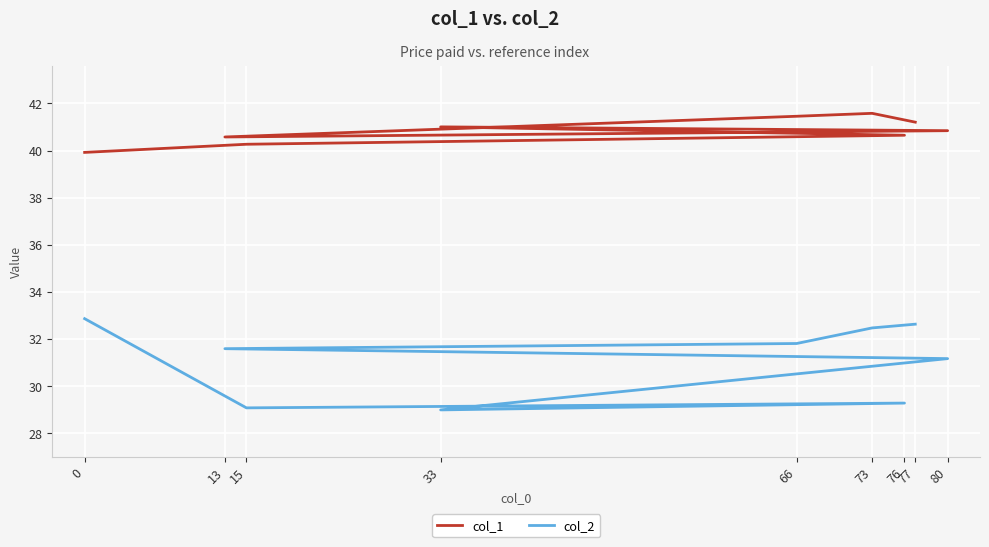

True or false: col_2 and col_1 cross at least once.

False